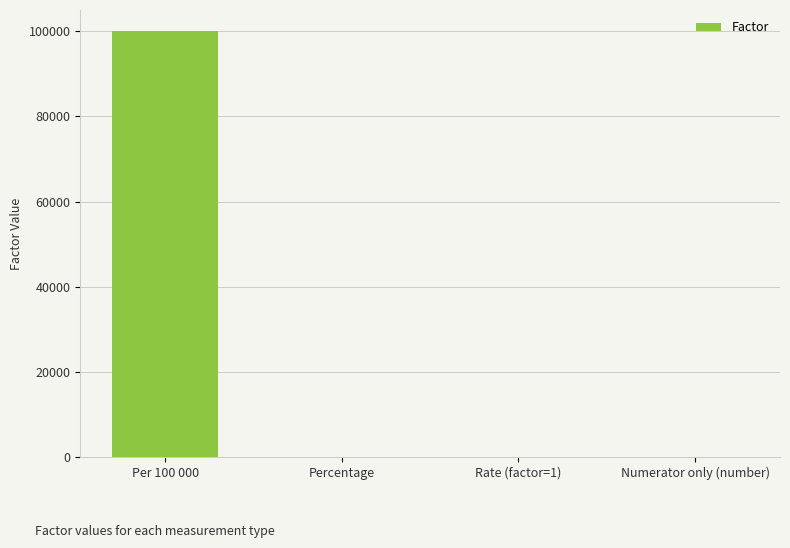

At which category does the chart reach its peak across all series?

Per 100 000